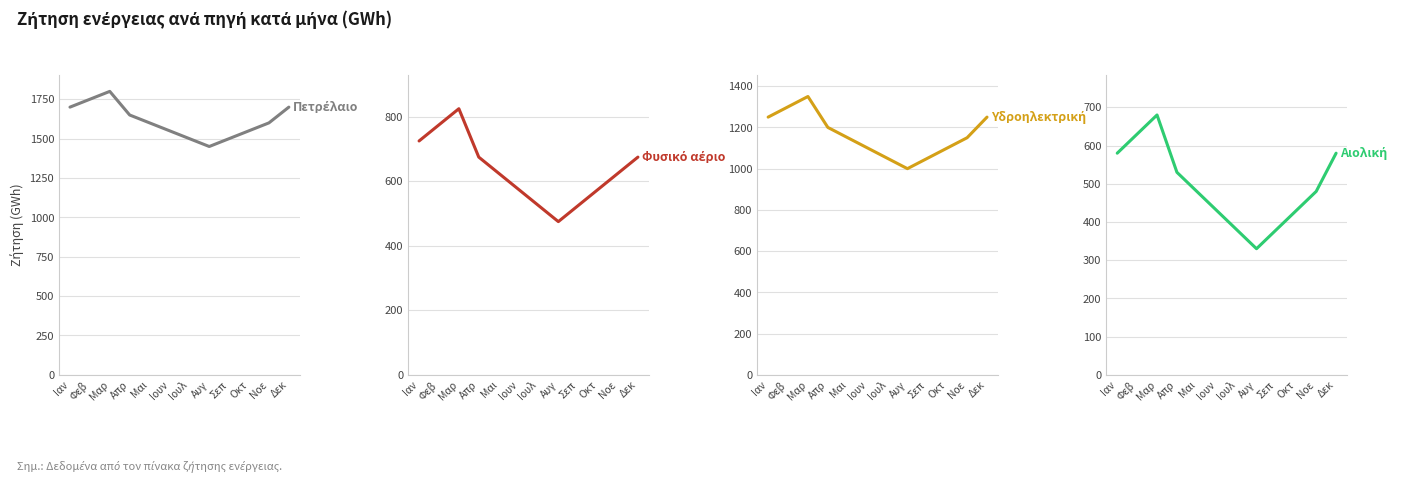

How many interior local valleys does the Υδροηλεκτρική series have?

1